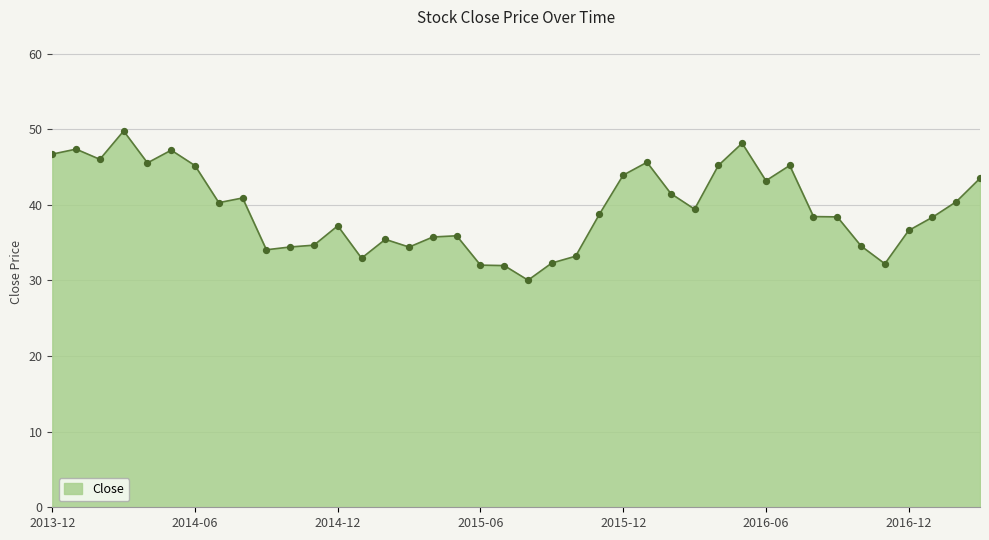

What is the minimum value shown in the chart?

30.0